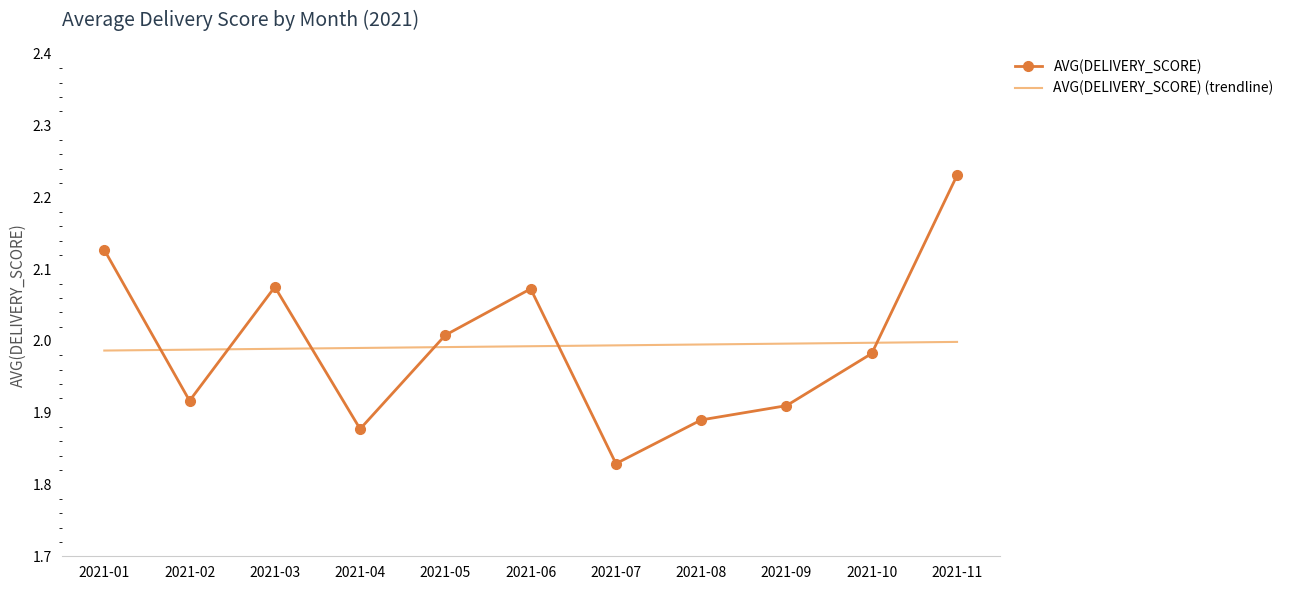

How many times do AVG(DELIVERY_SCORE) and AVG(DELIVERY_SCORE) (trendline) cross each other?

6